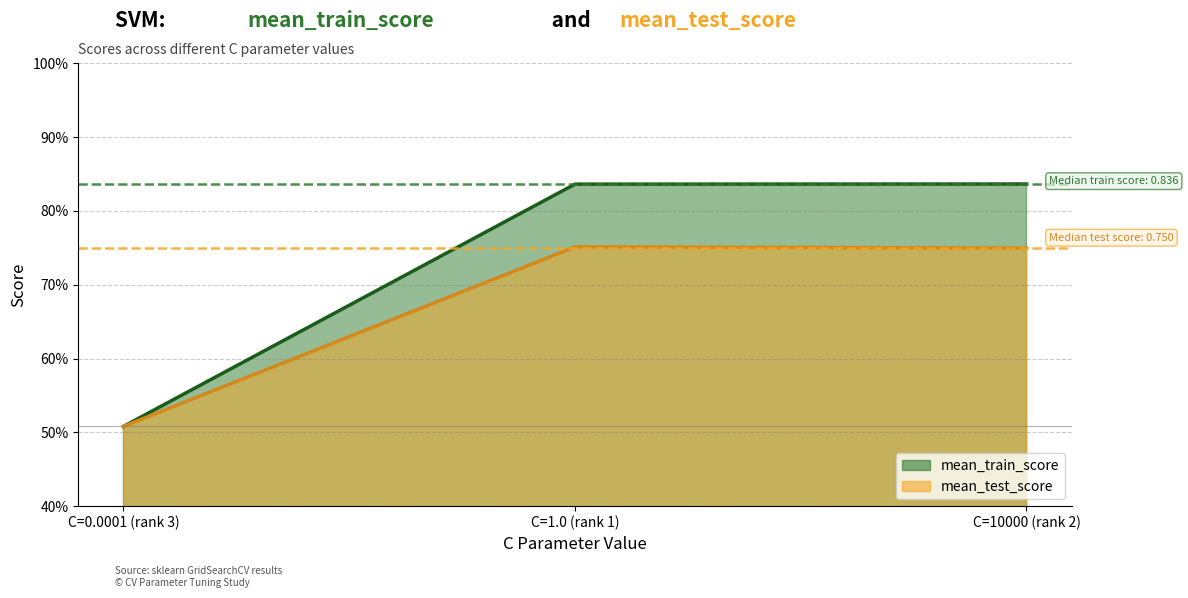

Which series has the largest total across all categories?

mean_train_score